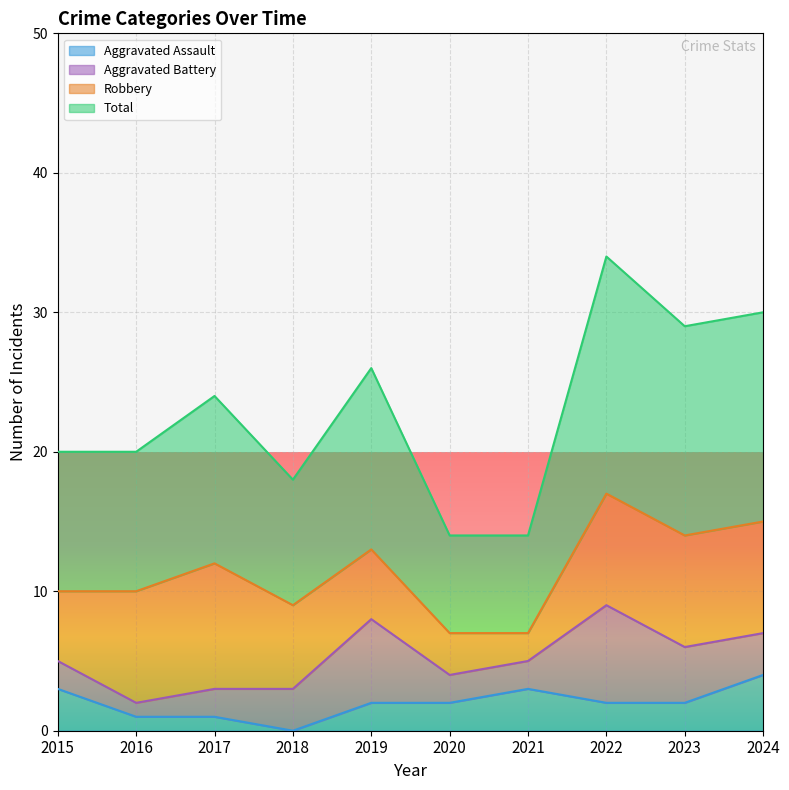

The value of Aggravated Assault at 2019 is 2. True or false?

True